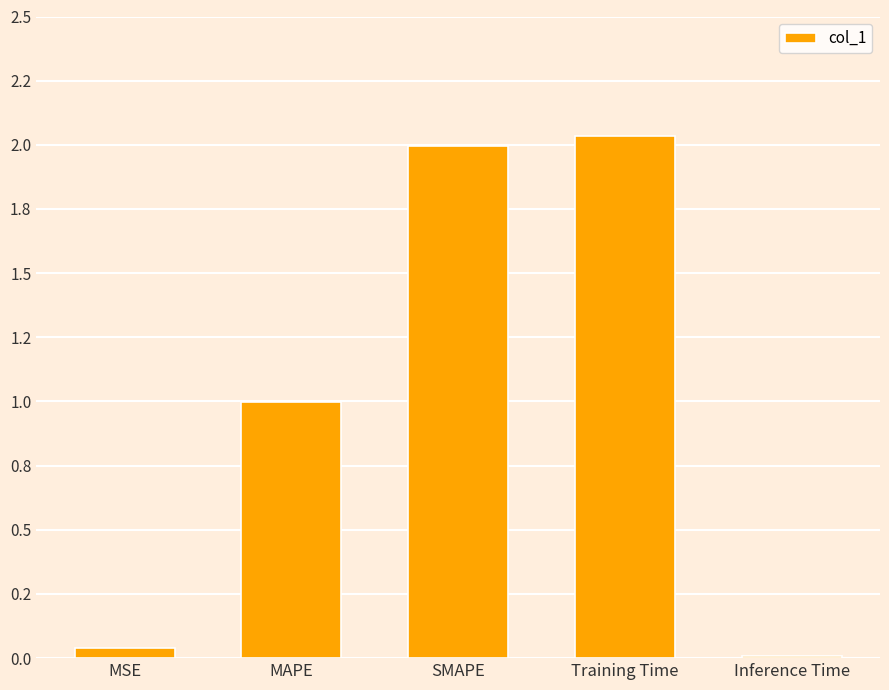

Rank the categories by value from highest to lowest.

Training Time, SMAPE, MAPE, MSE, Inference Time